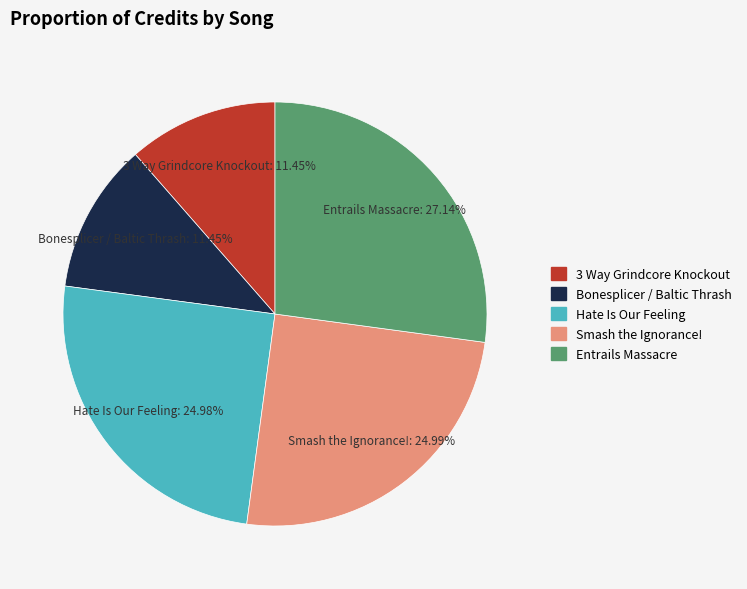

Does any single category account for the majority?

No